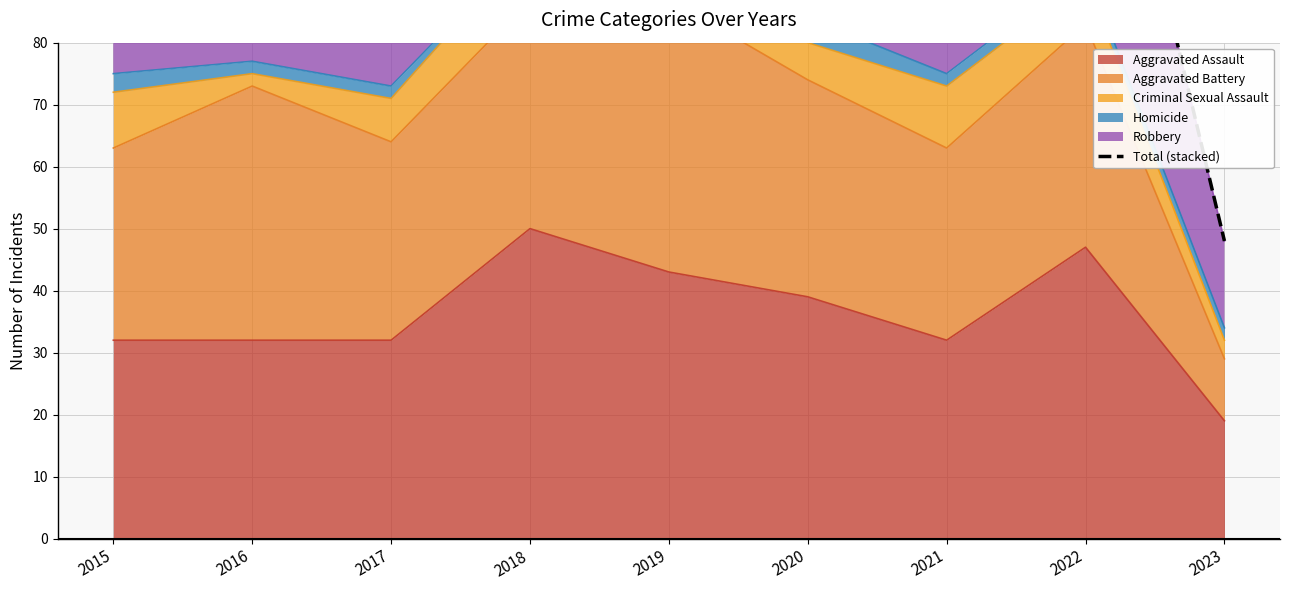

How many lines are shown in the chart?

1